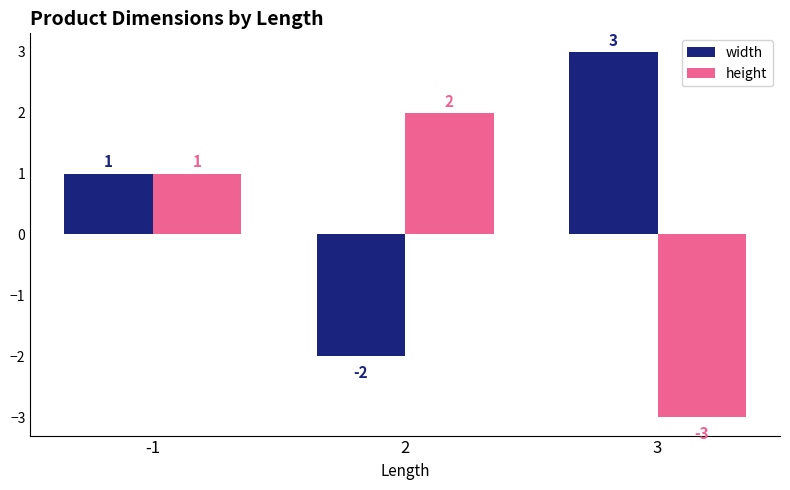

What is the difference between the maximum and minimum values in the width series?

5